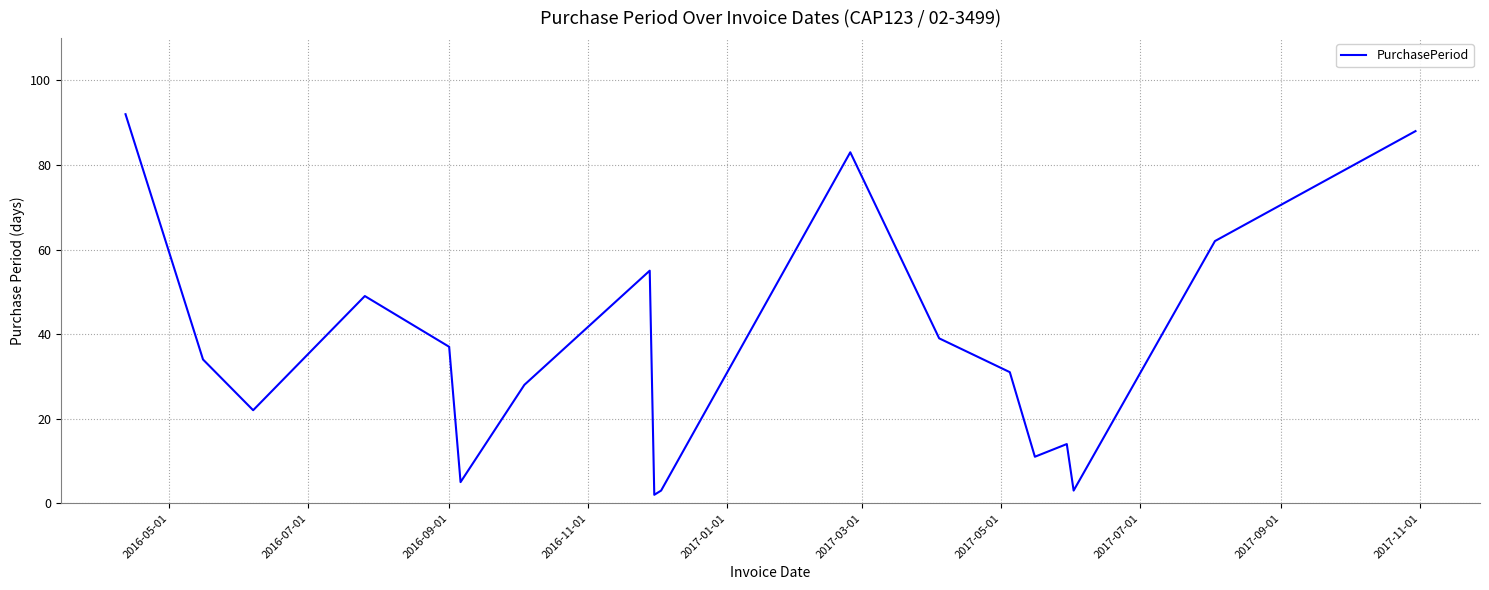

How many values are below 34?

9